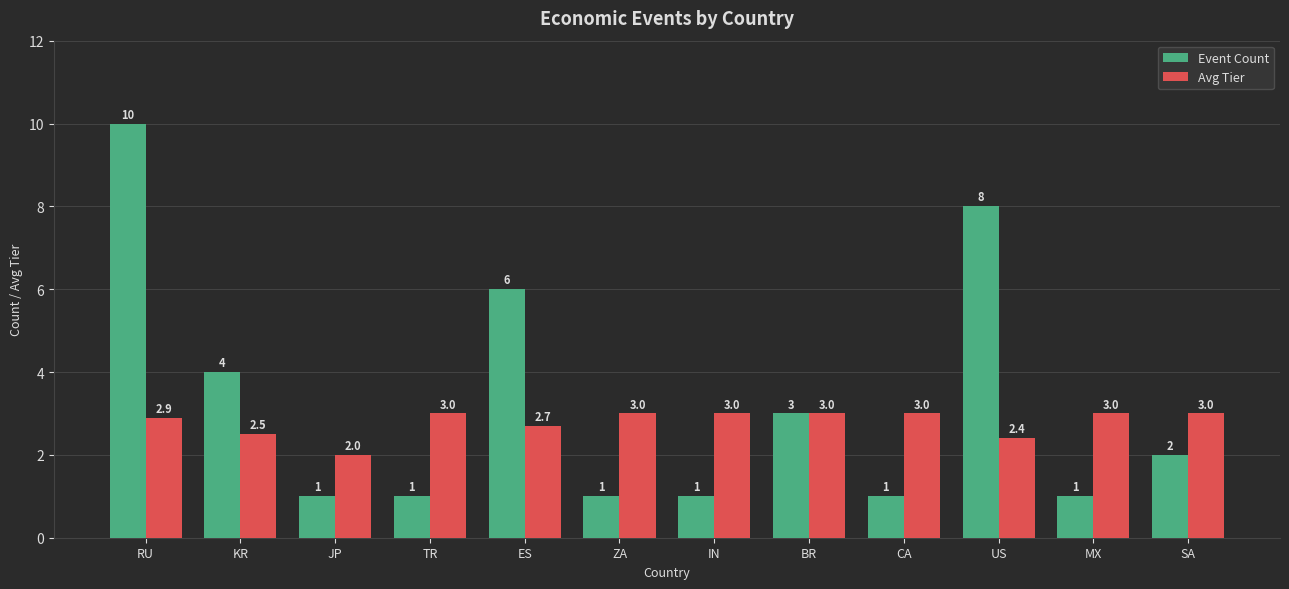

What are all the series names shown in the legend?

Event Count, Avg Tier